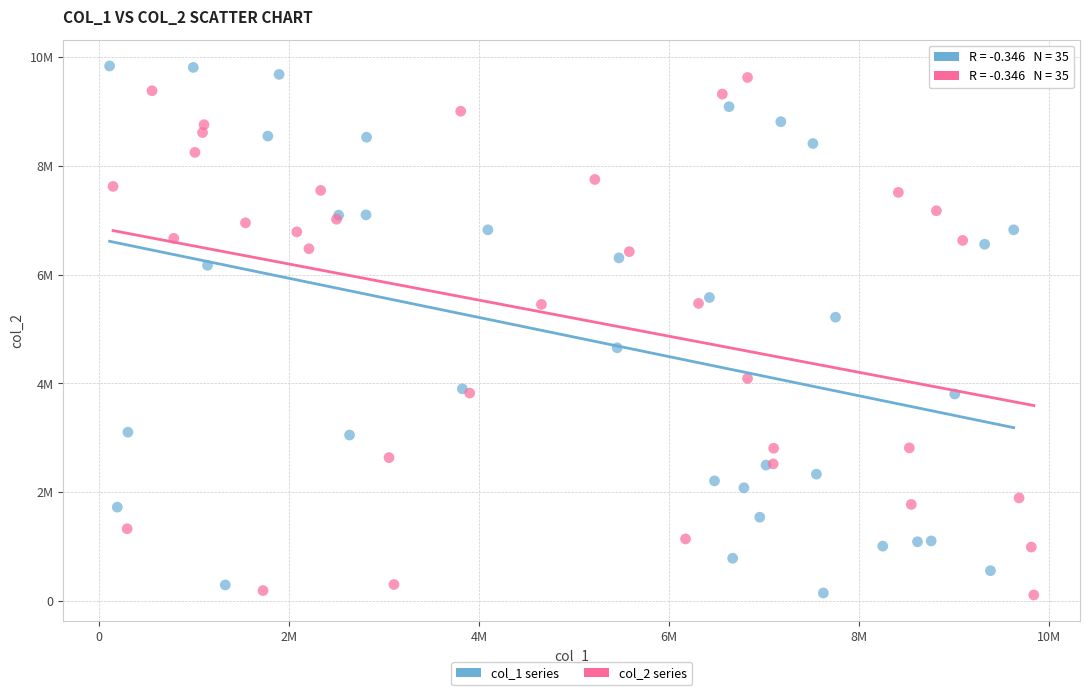

What are all the series names shown in the legend?

col_1 series, col_2 series